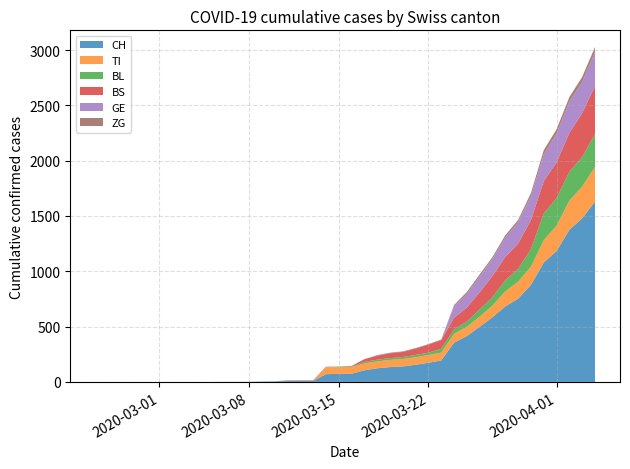

Reading left to right, extract all data points from this chart.

CH: 0=0	1=0	2=0	3=0	4=0	5=0	6=0	7=0	8=0	9=0	10=1	11=1	12=1	13=3	14=4	15=8	16=9	17=9	18=70	19=73	20=74	21=105	22=123	23=134	24=140	25=155	26=173	27=194	28=355	29=414	30=499	31=584	32=683	33=752	34=877	35=1079	36=1183	37=1376	38=1479	39=1630
TI: 0=0	1=0	2=0	3=0	4=0	5=0	6=0	7=0	8=0	9=0	10=0	11=0	12=0	13=0	14=0	15=0	16=0	17=0	18=61	19=61	20=61	21=62	22=62	23=65	24=67	25=68	26=70	27=71	28=80	29=85	30=91	31=107	32=136	33=155	34=165	35=202	36=229	37=263	38=287	39=314
BL: 0=0	1=0	2=0	3=0	4=0	5=0	6=0	7=0	8=0	9=0	10=0	11=0	12=0	13=1	14=2	15=2	16=2	17=2	18=2	19=5	20=5	21=13	22=16	23=16	24=18	25=21	26=21	27=35	28=40	29=46	30=65	31=76	32=100	33=115	34=158	35=242	36=249	37=262	38=266	39=298
BS: 0=0	1=0	2=0	3=0	4=0	5=0	6=0	7=0	8=0	9=0	10=0	11=0	12=0	13=0	14=0	15=4	16=4	17=4	18=4	19=0	20=4	21=25	22=36	23=44	24=46	25=57	26=73	27=78	28=105	29=128	30=155	31=191	32=211	33=228	34=263	35=292	36=323	37=350	38=397	39=434
GE: 0=0	1=0	2=0	3=0	4=0	5=0	6=0	7=0	8=0	9=0	10=0	11=0	12=0	13=0	14=0	15=0	16=0	17=0	18=0	19=0	20=0	21=0	22=0	23=0	24=0	25=0	26=0	27=0	28=103	29=122	30=144	31=153	32=175	33=193	34=216	35=241	36=260	37=283	38=284	39=305
ZG: 0=0	1=0	2=0	3=0	4=0	5=0	6=0	7=0	8=0	9=0	10=0	11=0	12=0	13=0	14=0	15=0	16=0	17=0	18=0	19=0	20=0	21=1	22=5	23=5	24=5	25=5	26=5	27=5	28=12	29=18	30=18	31=18	32=21	33=21	34=29	35=39	36=40	37=41	38=44	39=46